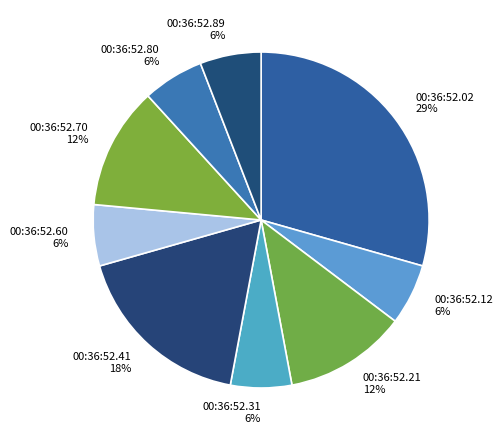

What is the largest slice in the pie chart?

00:36:52.02